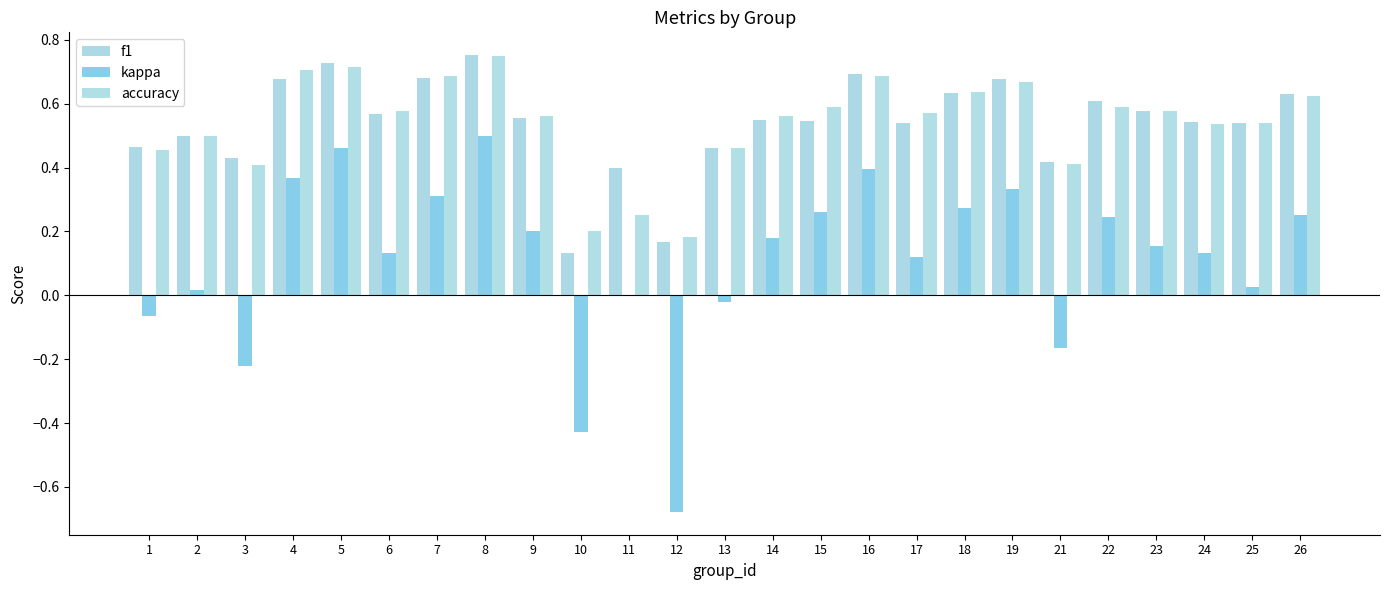

What is the spread (max minus min) of values at 24?

0.4